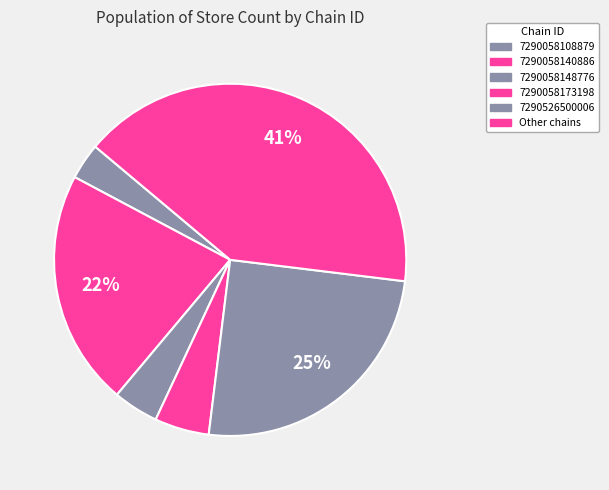

How many segments does this pie chart have?

6